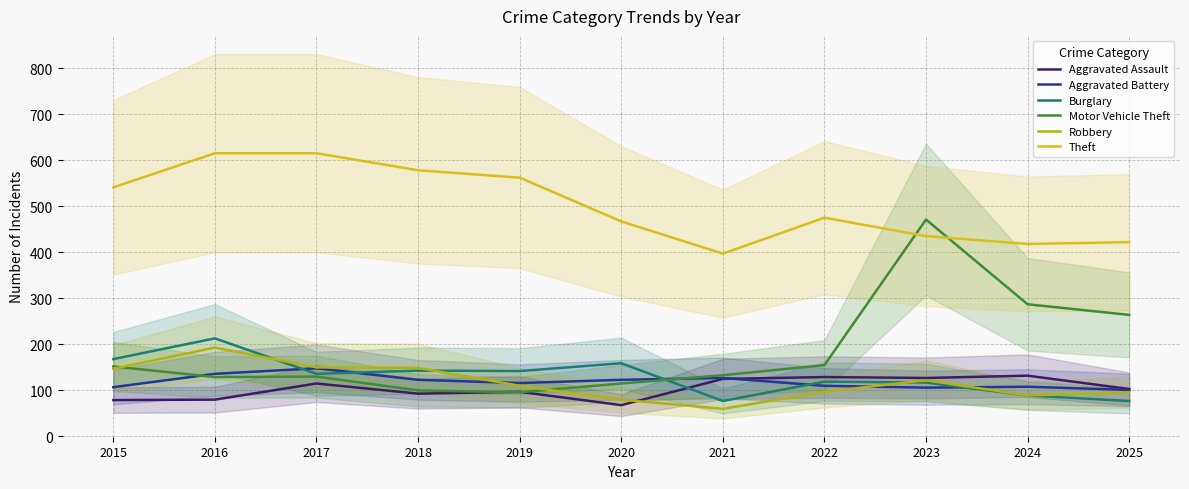

In Burglary, how many points are lower than both neighbors (excluding endpoints)?

3